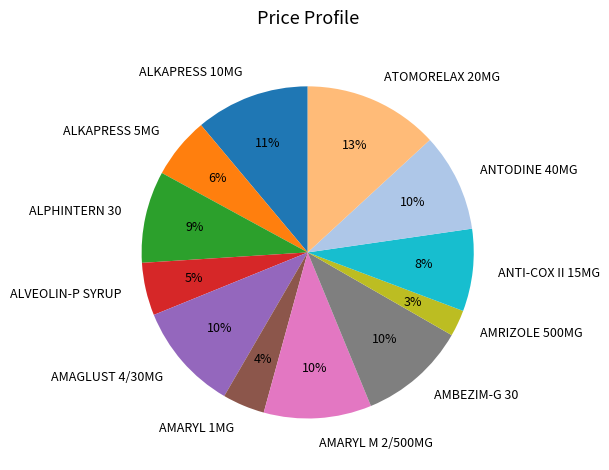

Combined, do ANTI-COX II 15MG and ANTODINE 40MG account for over 50%?

No